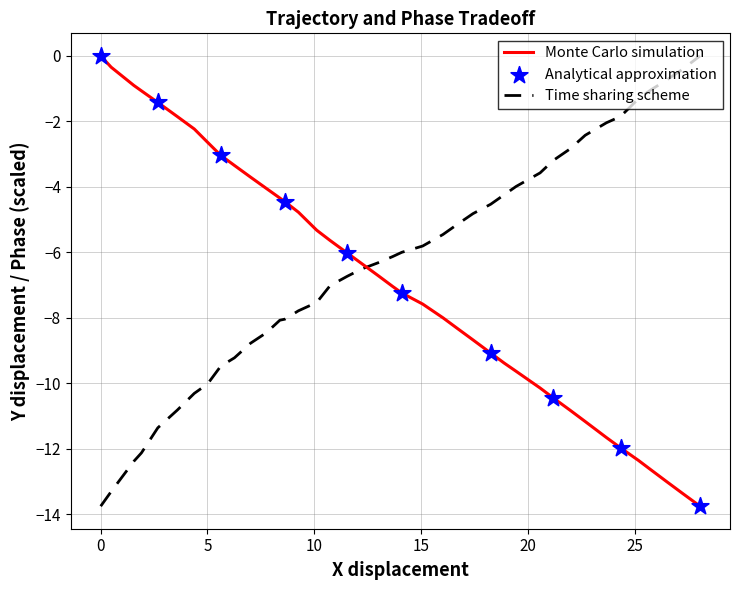

Which series has the largest total across all categories?

Time sharing scheme